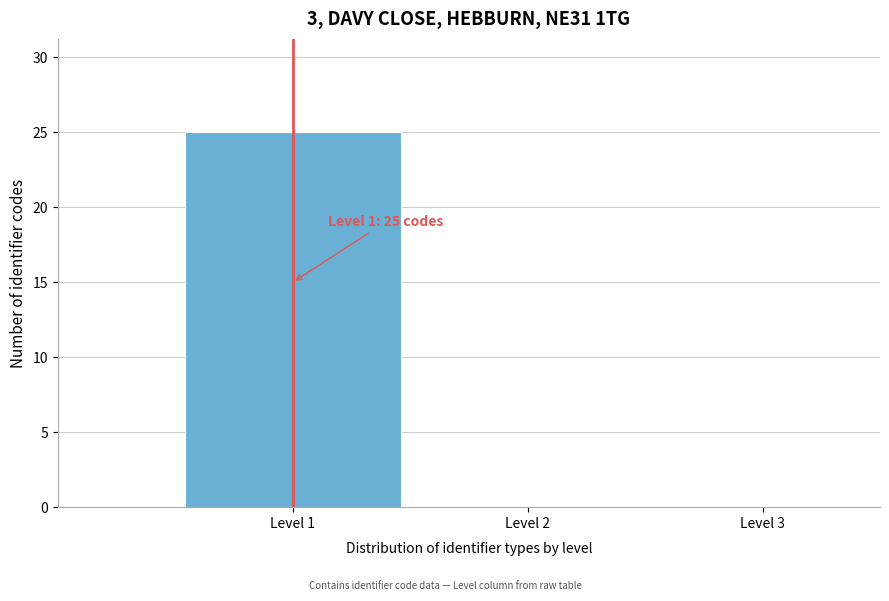

Which range on the x-axis has the tallest bar?

0.5 to 1.5